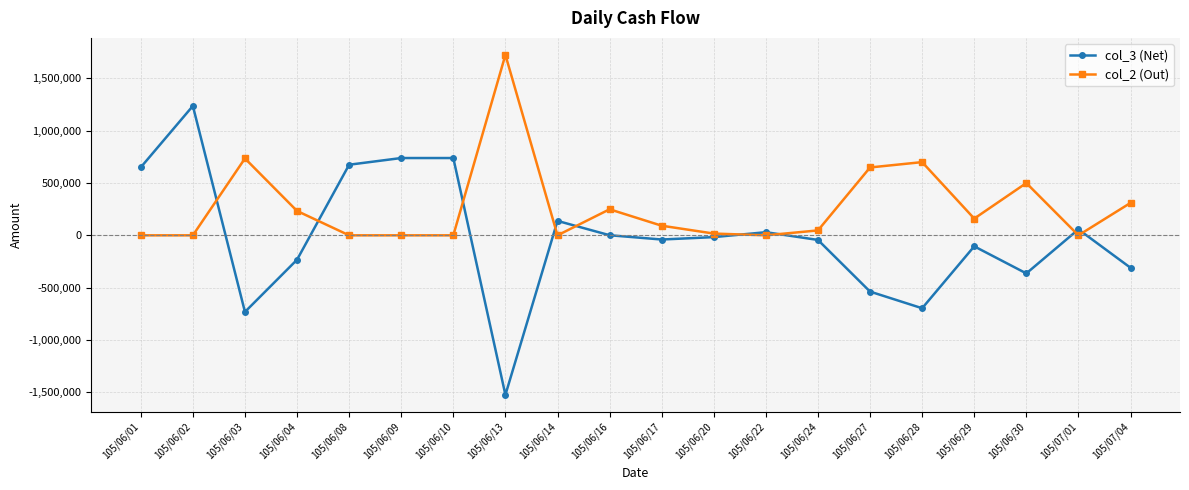

Where is col_3 (Net) nearest to the value -144000?

105/06/29